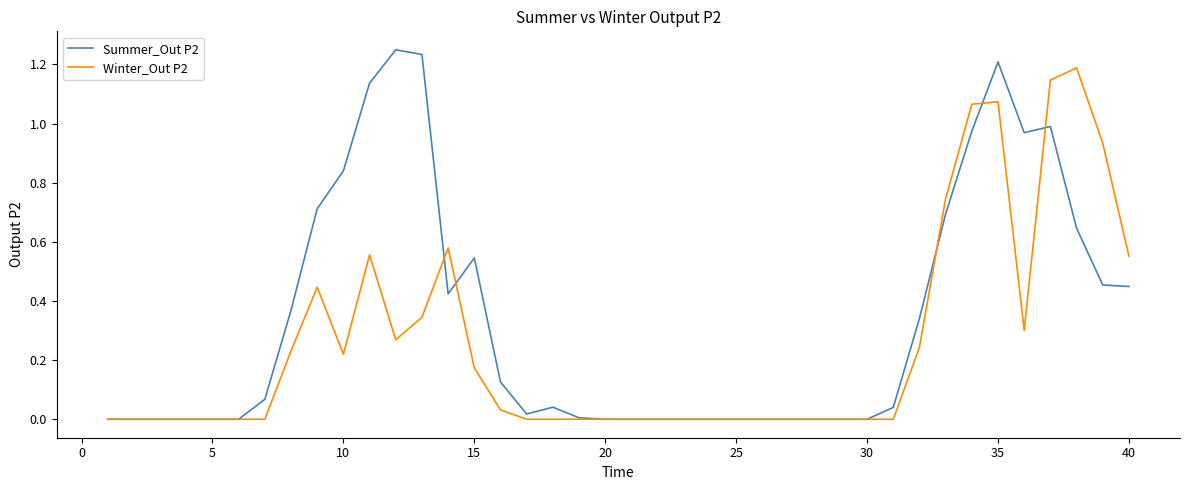

Which series has the largest total across all categories?

Summer_Out P2